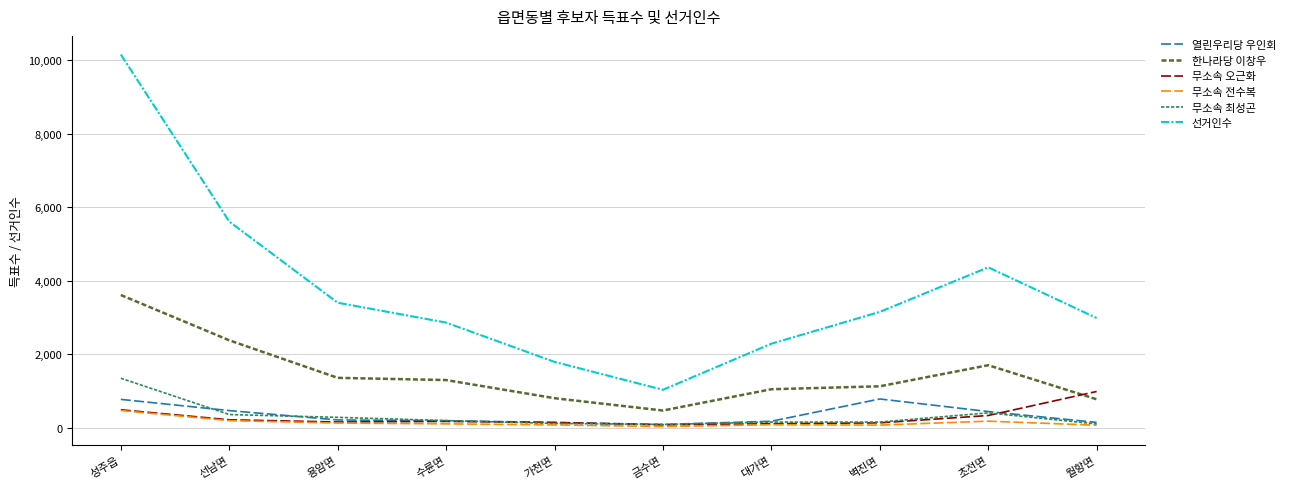

What is the difference between the maximum and minimum values in the 열린우리당 우인회 series?

693